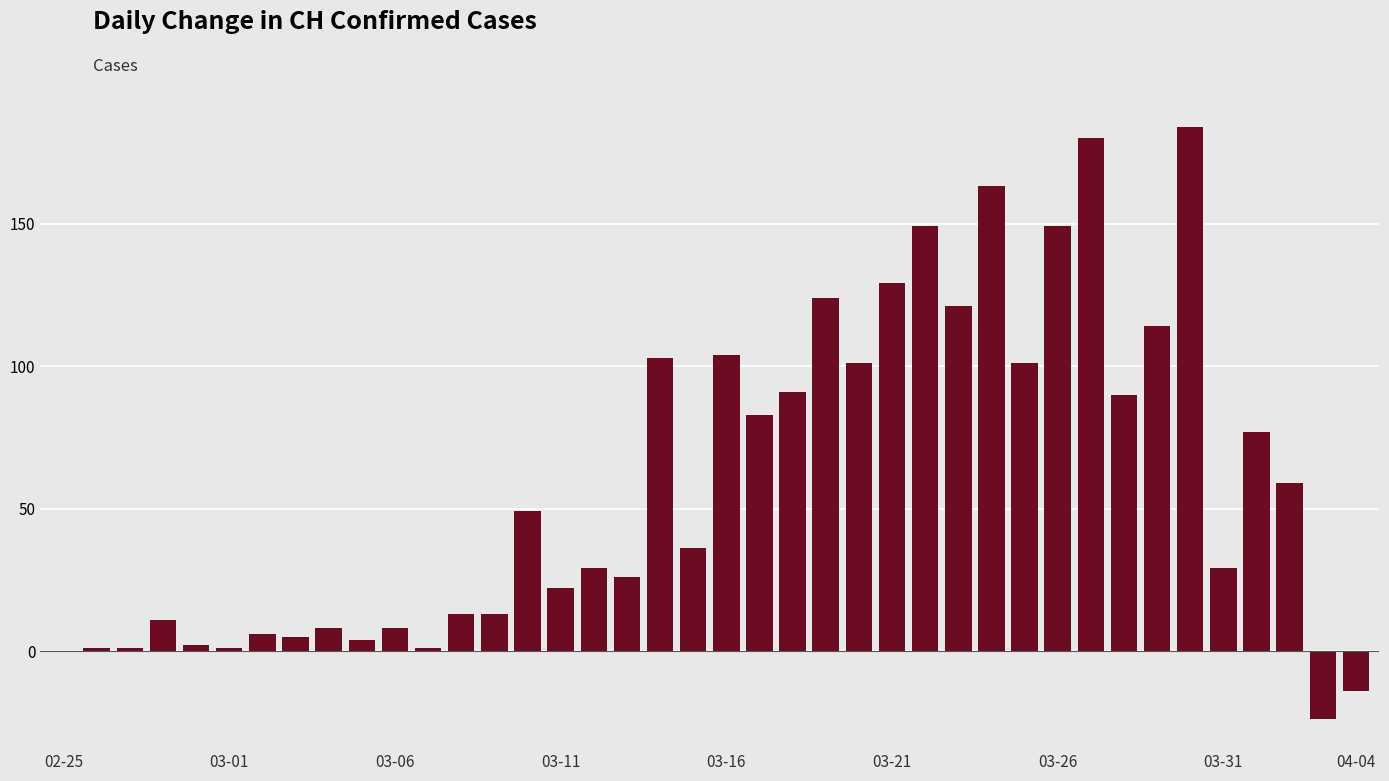

Reading left to right, list all the values displayed in this chart.

0	1	1	11	2	1	6	5	8	4	8	1	13	13	49	22	29	26	103	36	104	83	91	124	101	129	149	121	163	101	149	180	90	114	184	29	77	59	-24	-14